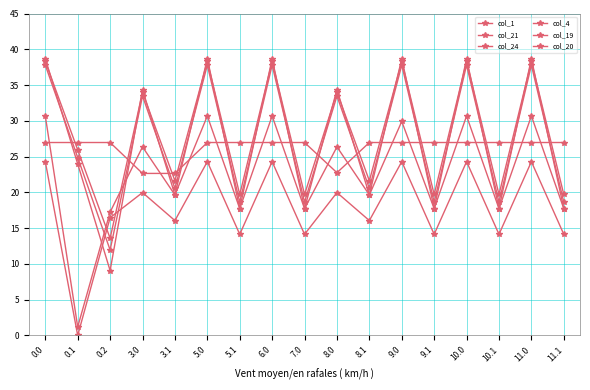

Is it true that col_24 equals 26.4 at 8.0?

True